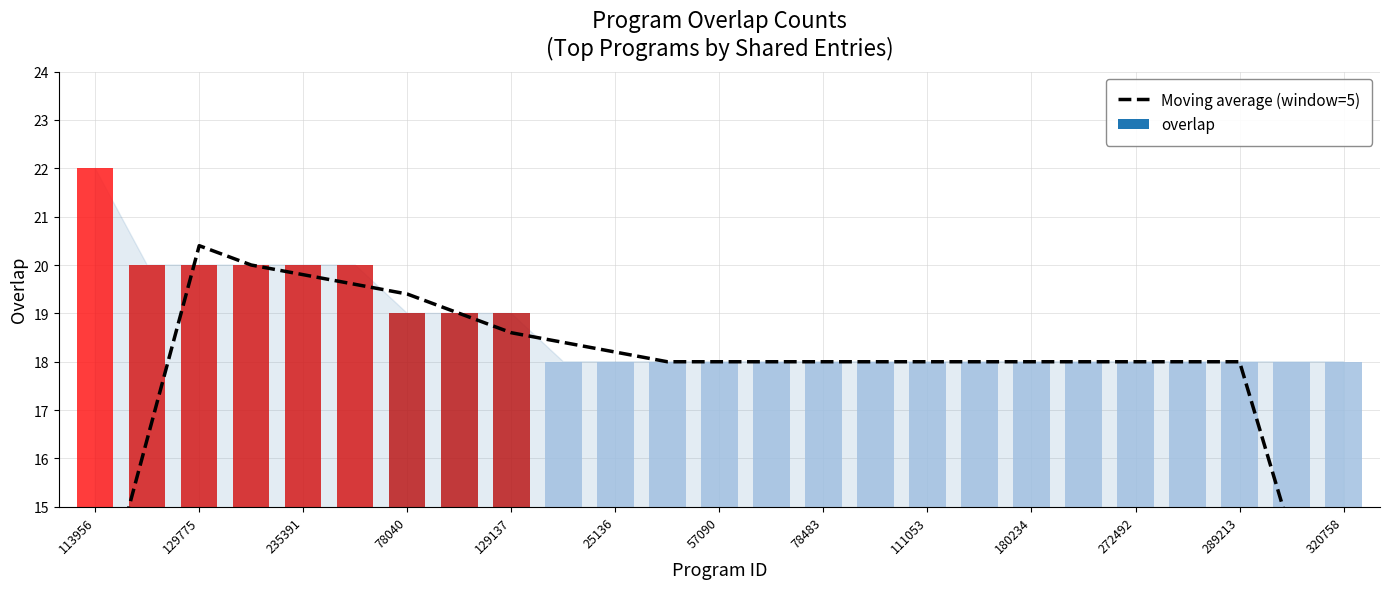

Reading left to right, what are all the values shown in this chart?

12.4	16.4	20.4	20.0	19.8	19.6	19.4	19.0	18.6	18.4	18.2	18.0	18.0	18.0	18.0	18.0	18.0	18.0	18.0	18.0	18.0	18.0	18.0	14.4	10.8